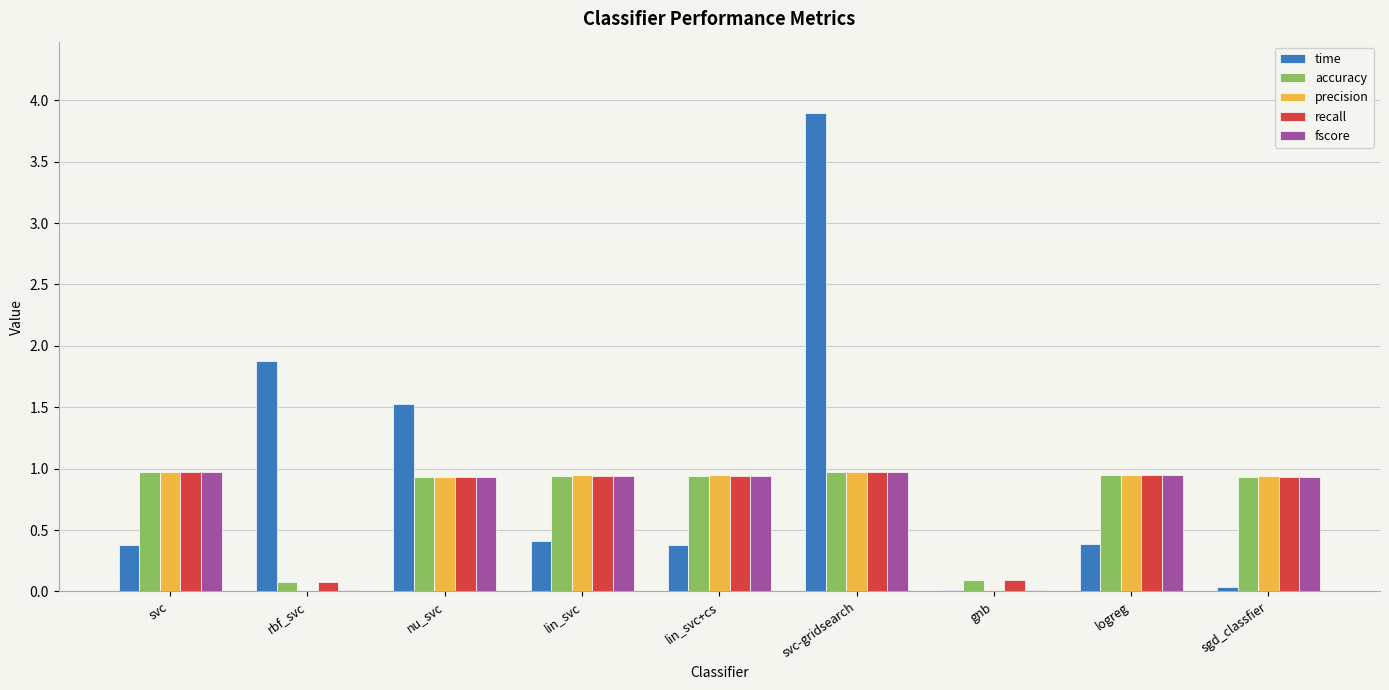

Between nu_svc and lin_svc, which series saw the biggest shift?

time